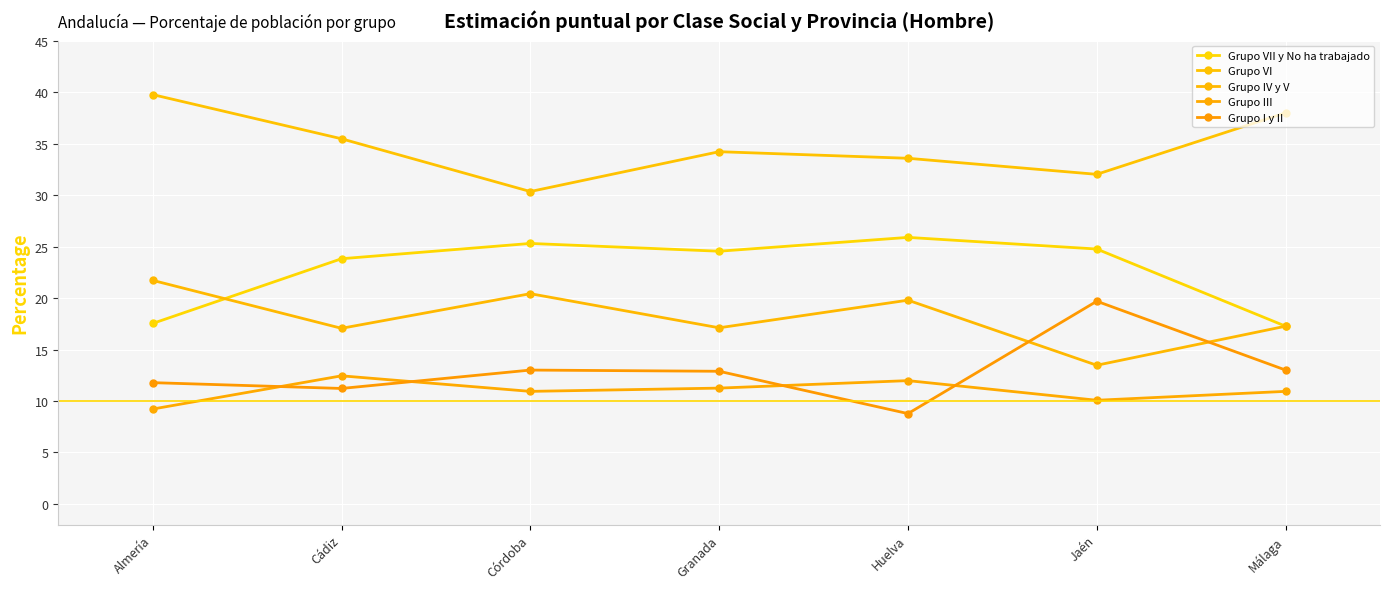

How many intersections are there between Grupo I y II and Grupo III?

4